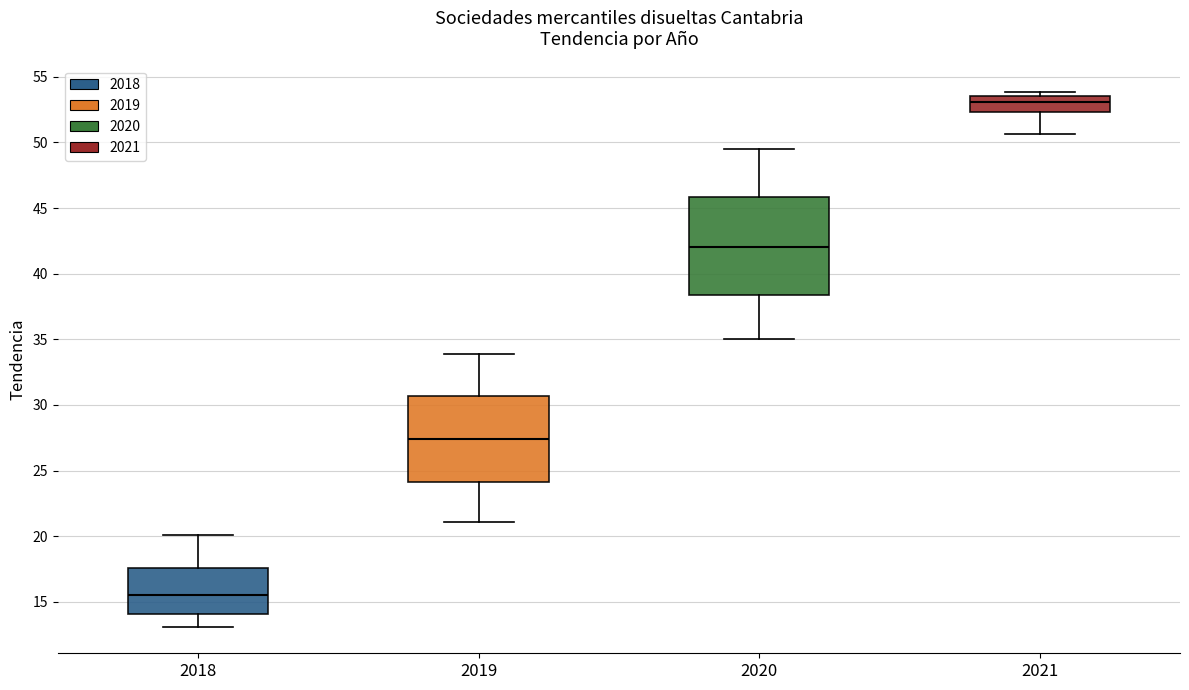

Which box's median line is the lowest?

2018